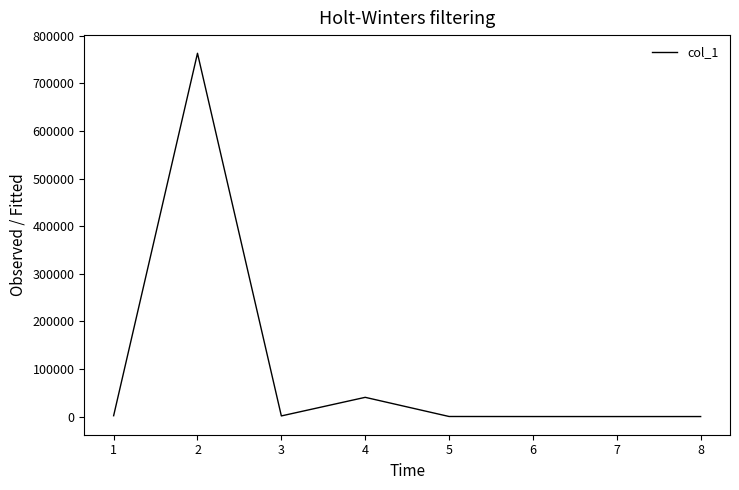

What is the smallest value displayed?

26.7